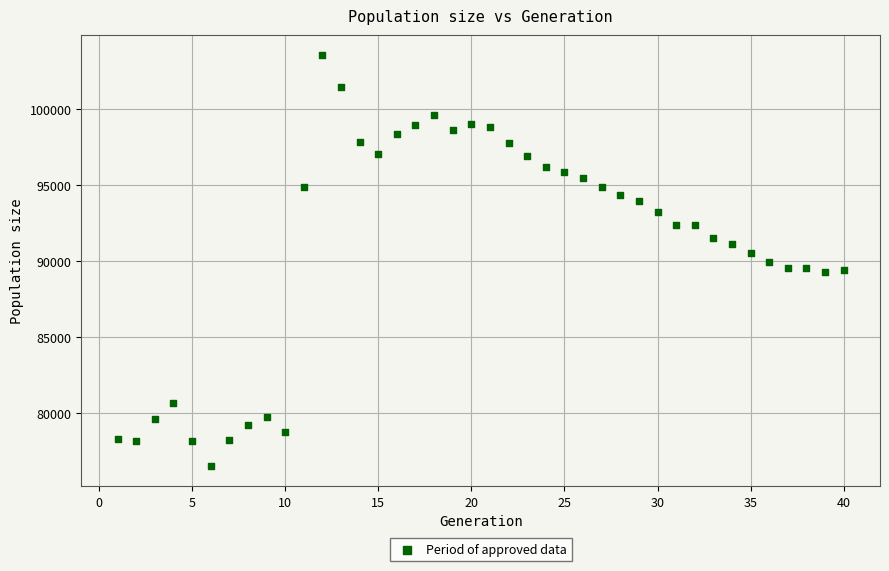

What is the range of X values (max minus min)?

39